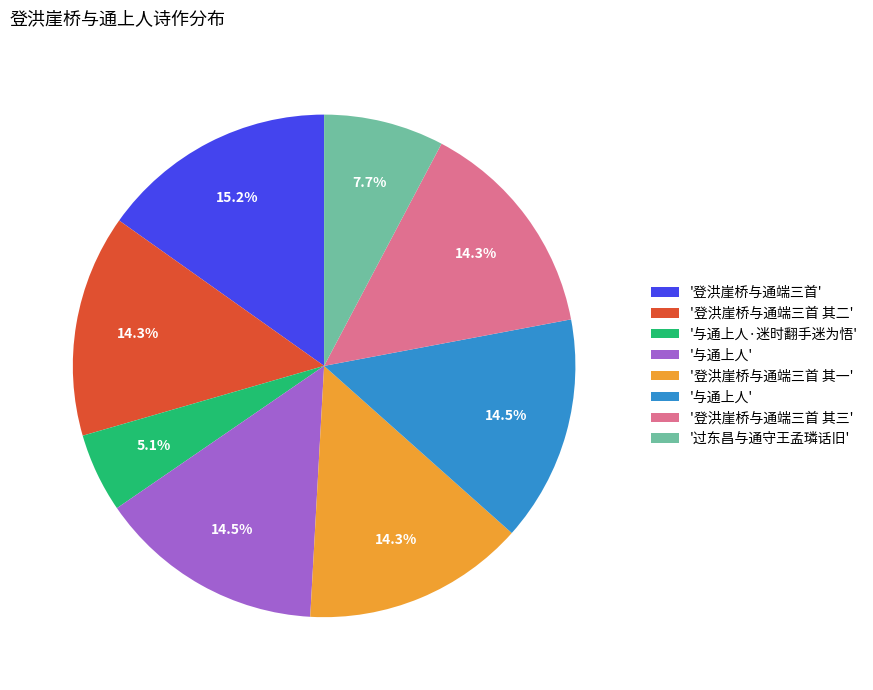

How many slices are in this pie chart?

8